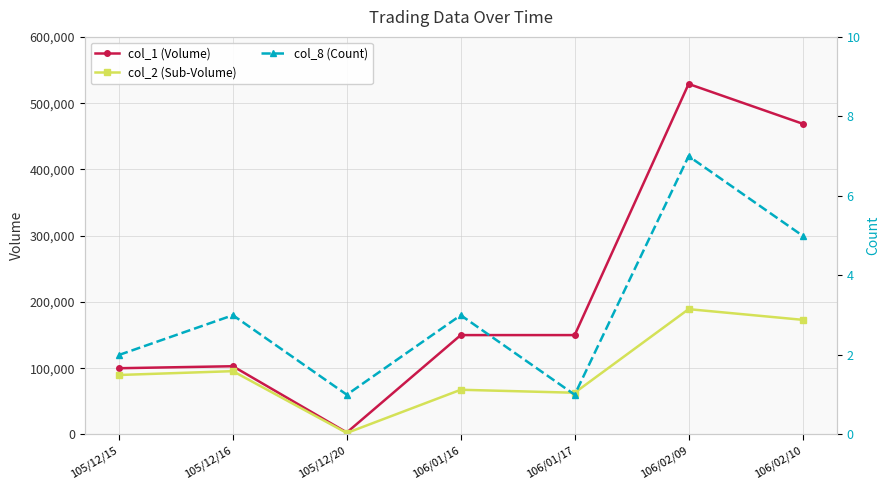

What is the value of the col_1 (Volume) point at the 4th from the left?

150000